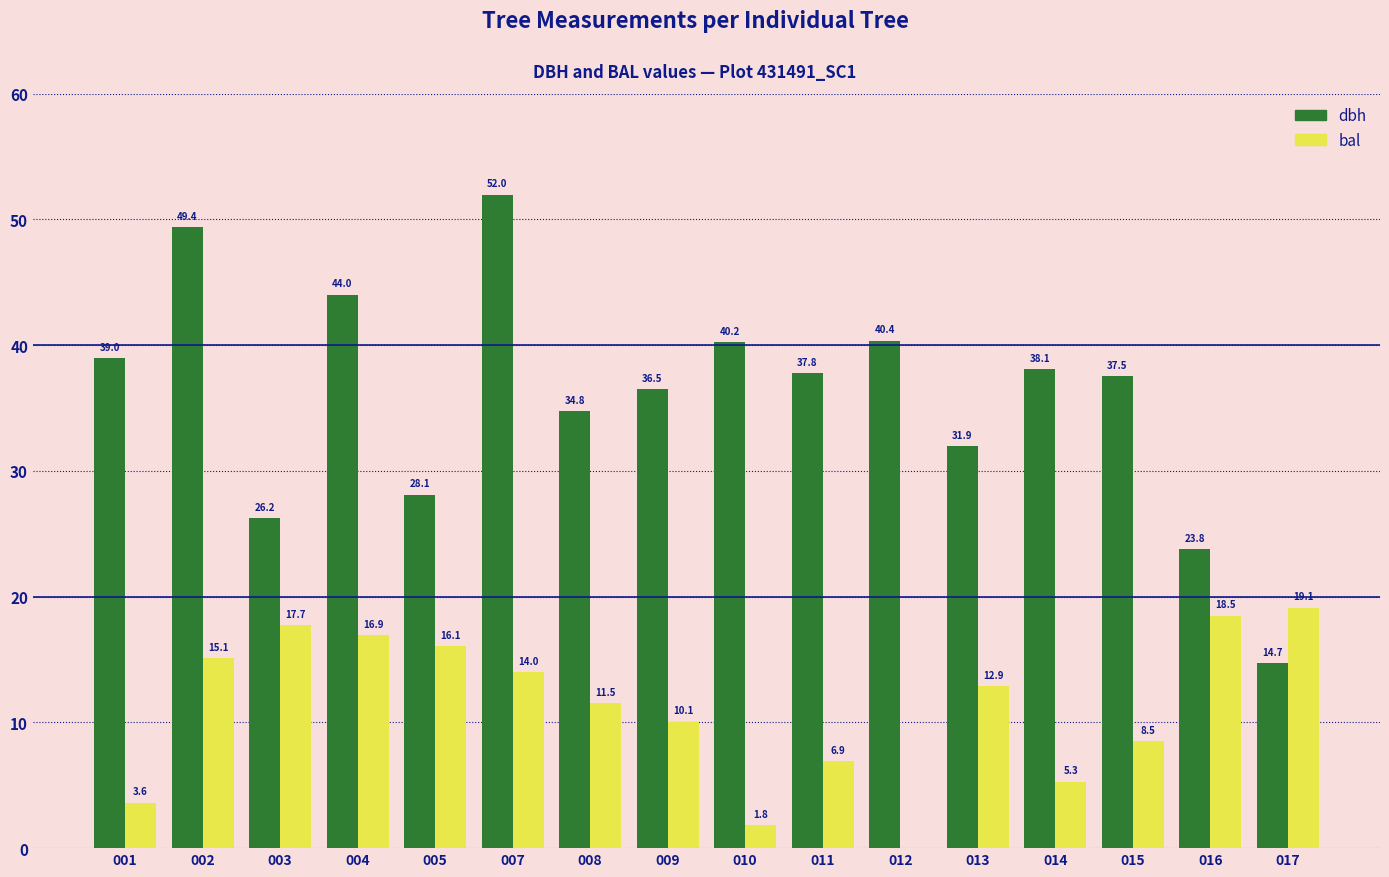

How many groups of bars are there?

16